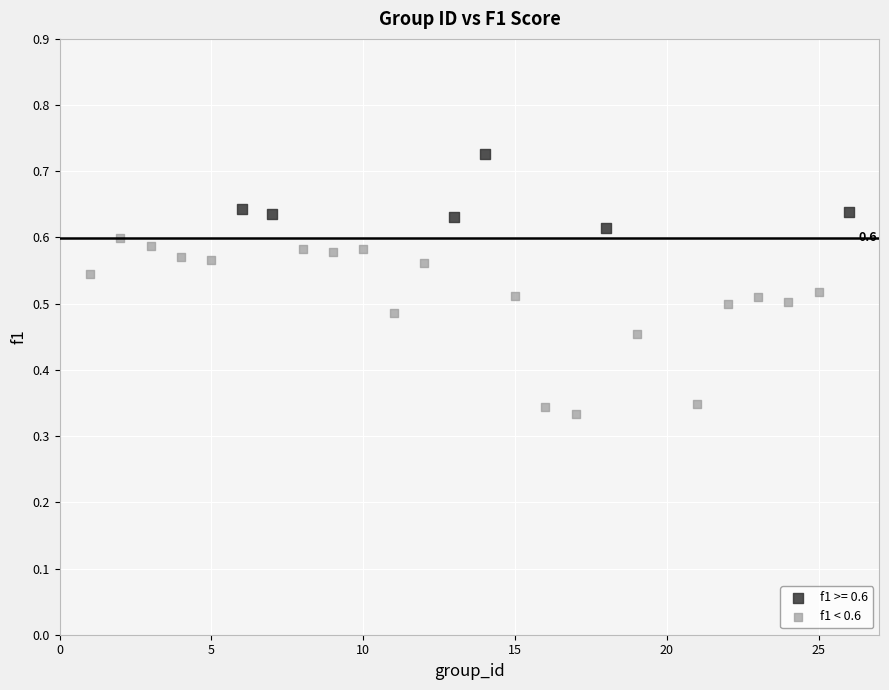

Which series has the largest Y range (max minus min)?

f1 < 0.6